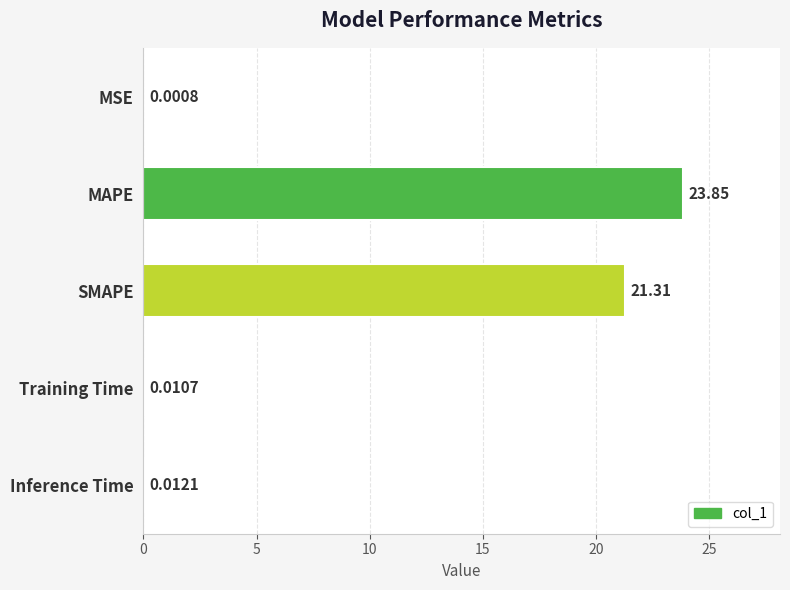

What is the greatest value displayed?

23.9